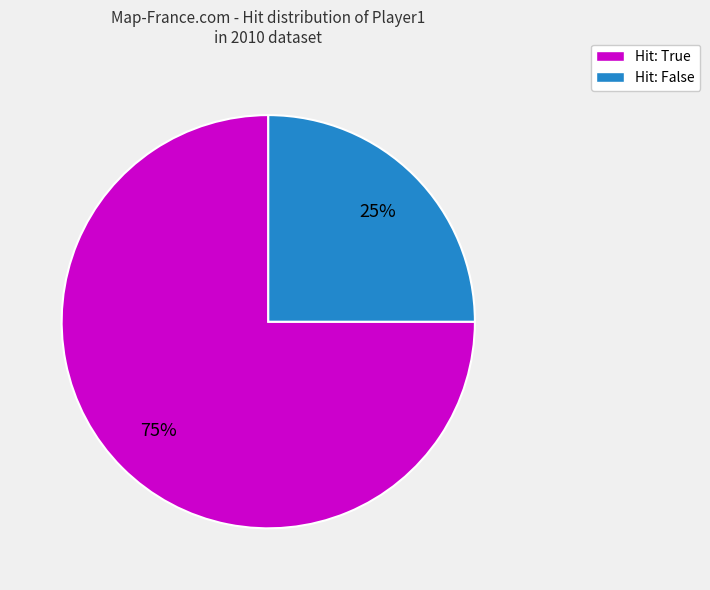

Rank the categories by value from lowest to highest.

Hit: False, Hit: True